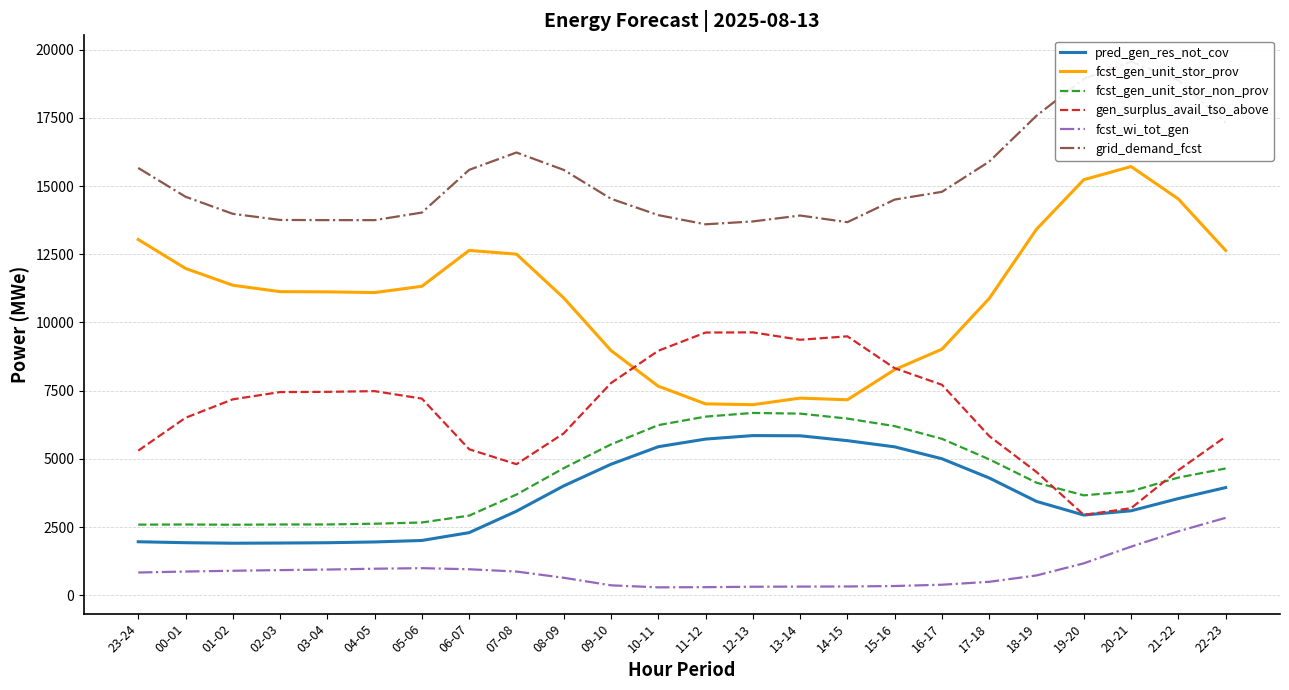

True or false: pred_gen_res_not_cov has a value of 1957 at 04-05.

True